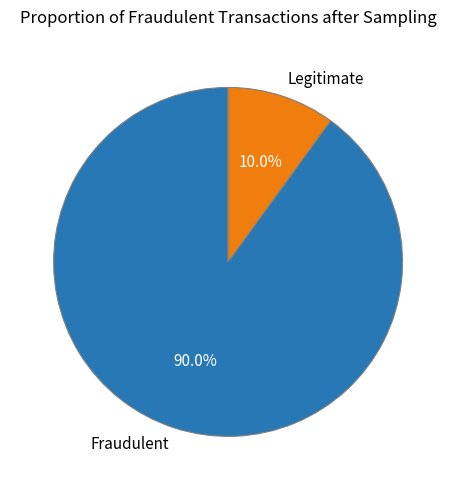

How many slices are in this pie chart?

2